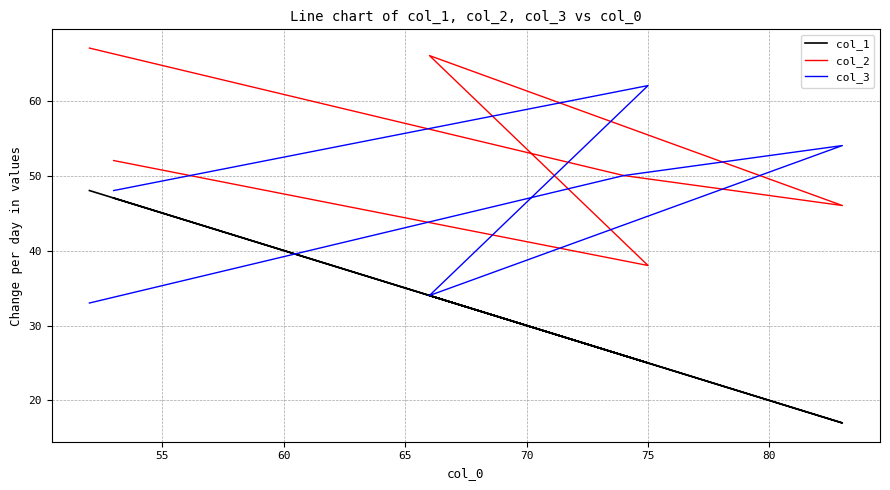

Count the number of categories in the chart.

6